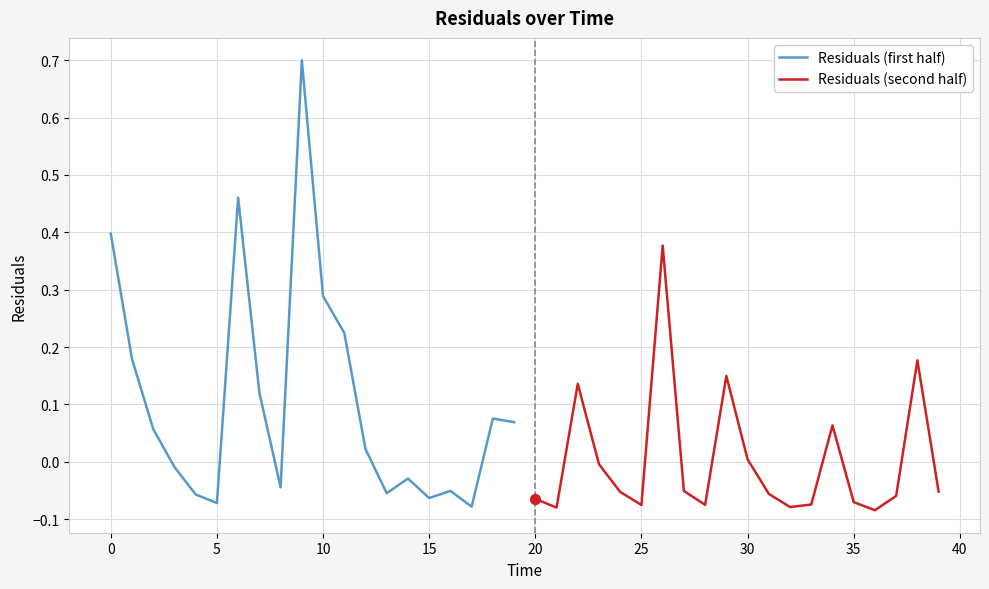

Which series reaches the maximum Y coordinate?

Residuals (first half)